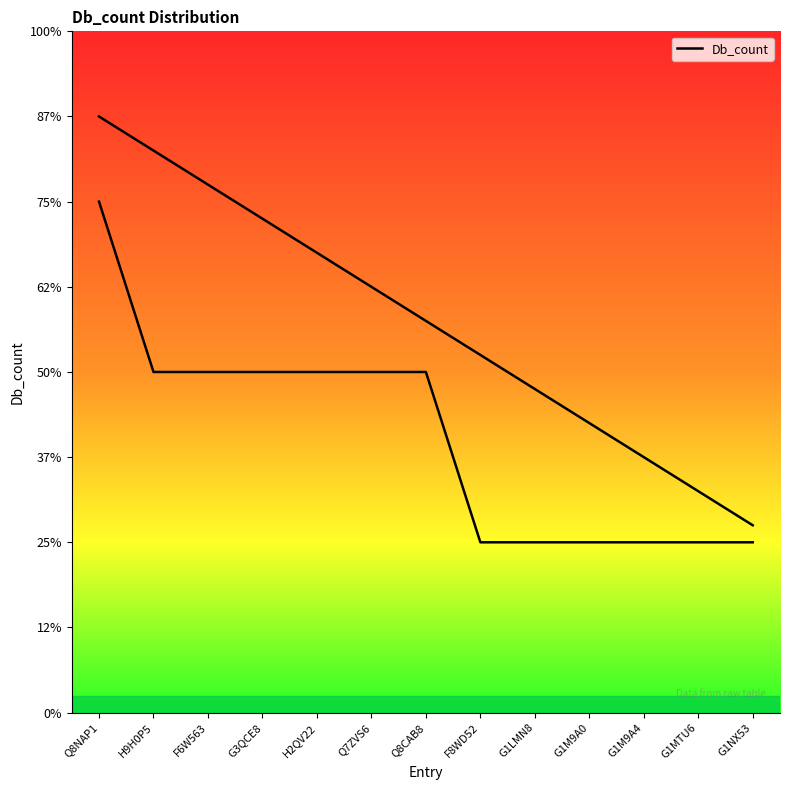

How many values are between 1 and 2?

12